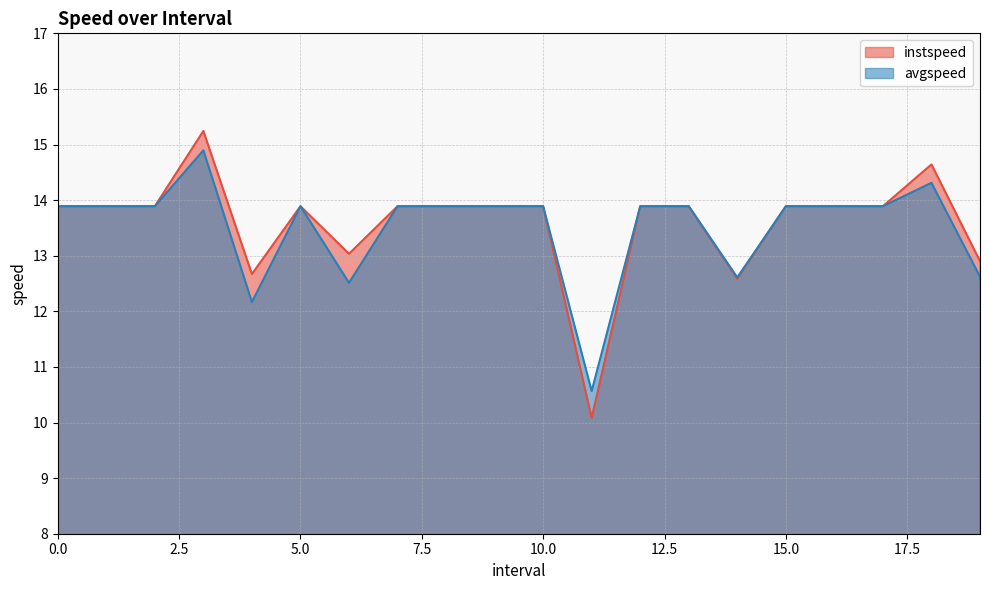

Reading right to left, extract all data points from this chart.

instspeed: 12.9	14.6	13.9	13.9	13.9	12.6	13.9	13.9	10.1	13.9	13.9	13.9	13.9	13.0	13.9	12.7	15.2	13.9	13.9	13.9
avgspeed: 12.6	14.3	13.9	13.9	13.9	12.6	13.9	13.9	10.6	13.9	13.9	13.9	13.9	12.5	13.9	12.2	14.9	13.9	13.9	13.9